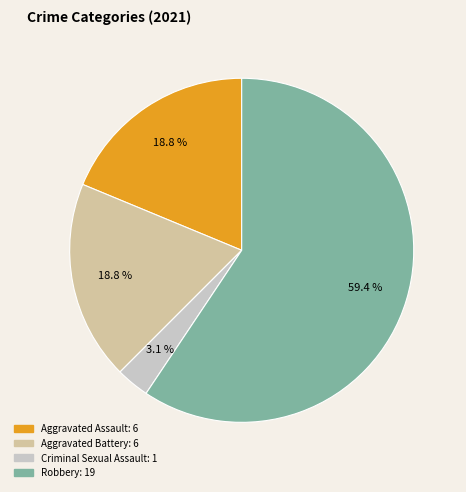

To the nearest percent, what is the combined percentage of Aggravated Assault and Criminal Sexual Assault?

22%